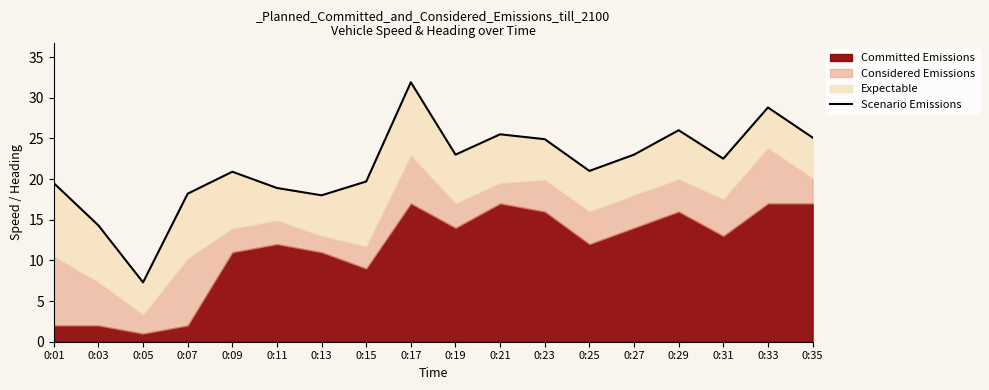

True or false: the data has more than 0 interior local peaks.

True